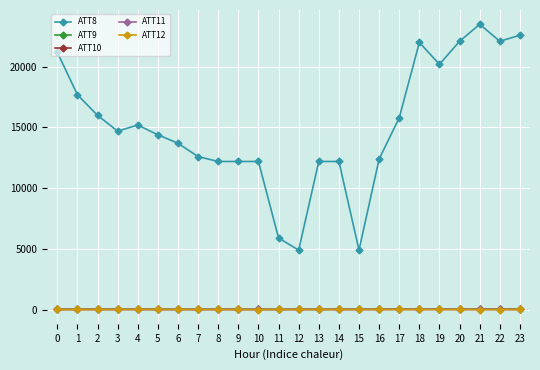

True or false: ATT11 has more than 1 points higher than both neighbors.

True